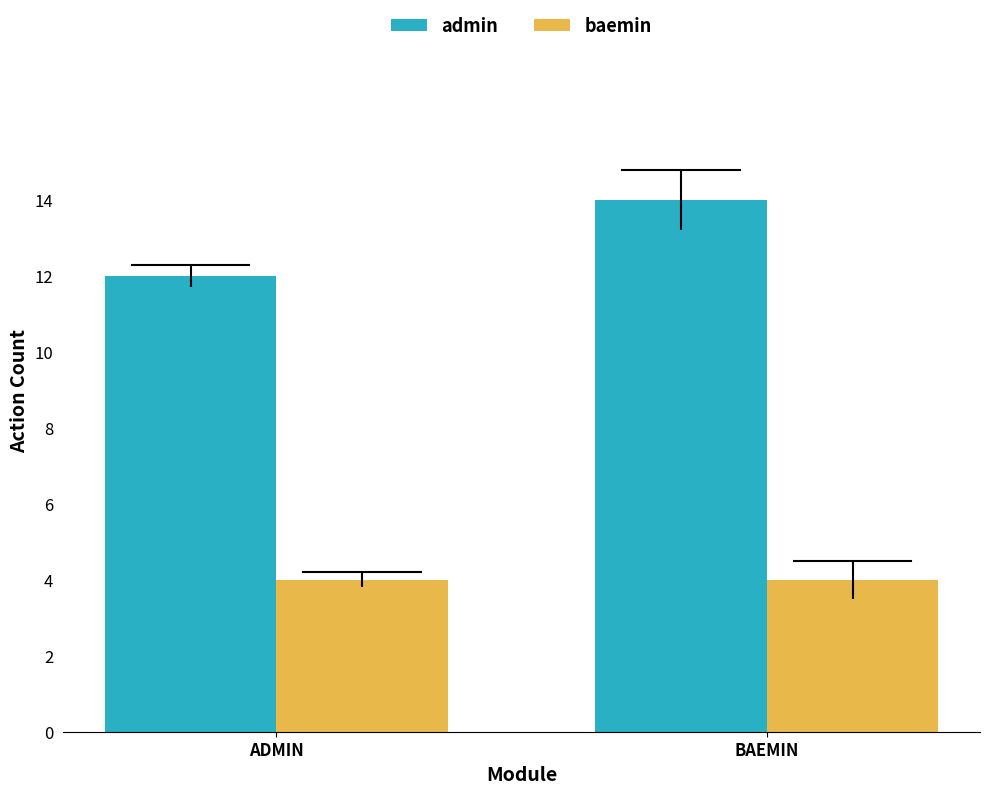

Which category has the highest value across all series?

BAEMIN